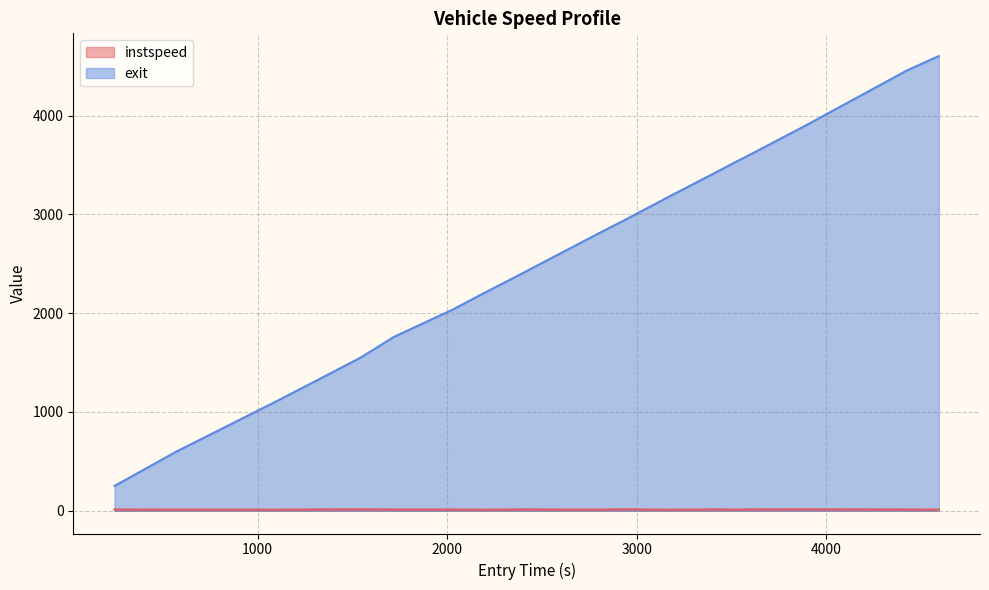

Which series has the largest total across all categories?

exit